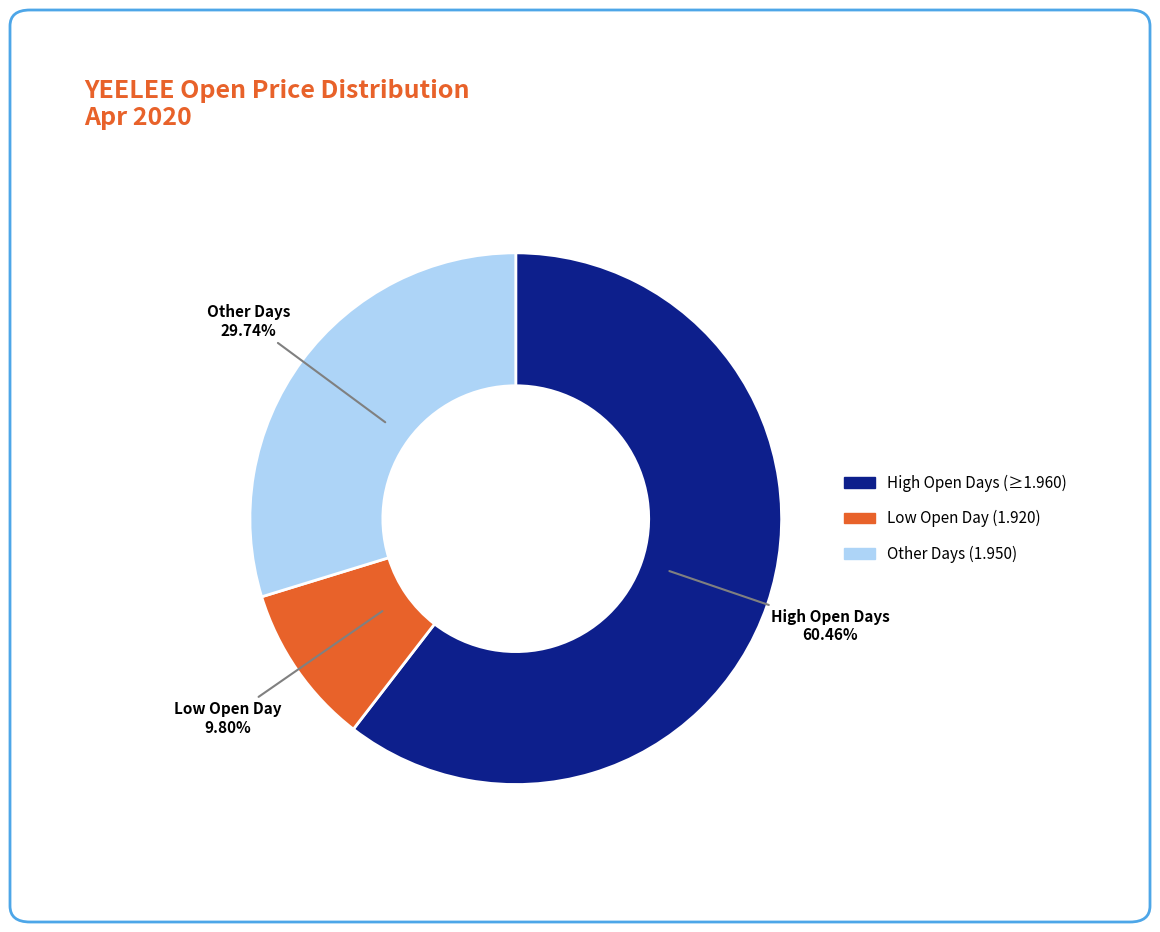

Is there a majority slice in this chart?

Yes